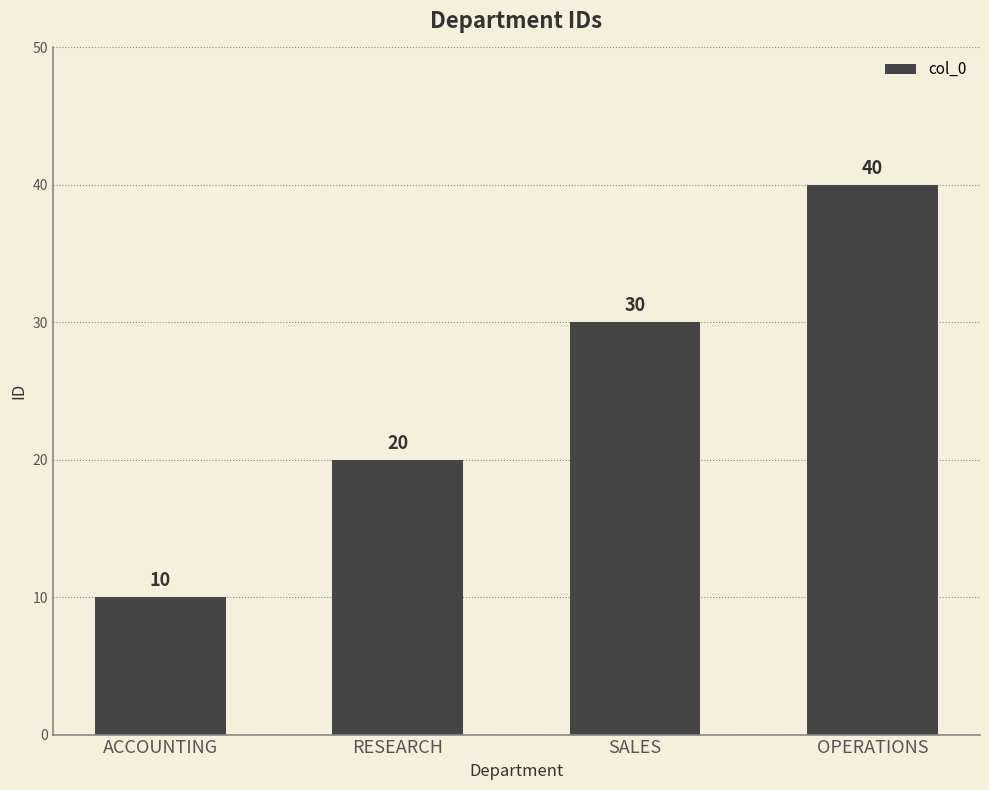

What is the difference between the maximum and second lowest values?

20